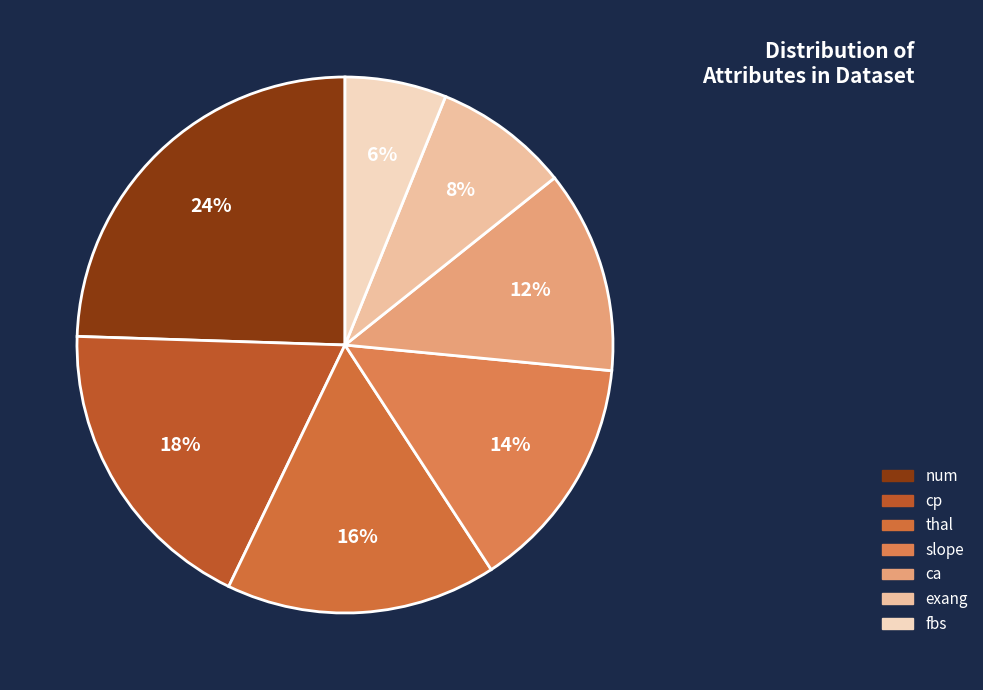

Combined, do exang and slope account for over 50%?

No